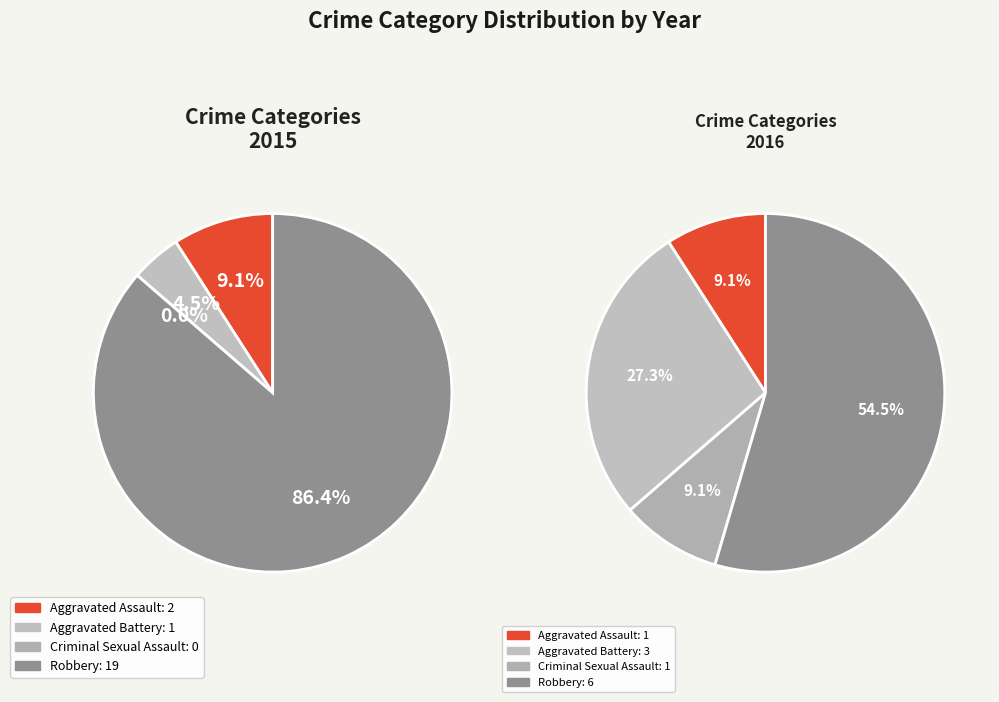

Approximately how many times larger is the value at Aggravated Assault compared to Aggravated Battery?

2.0